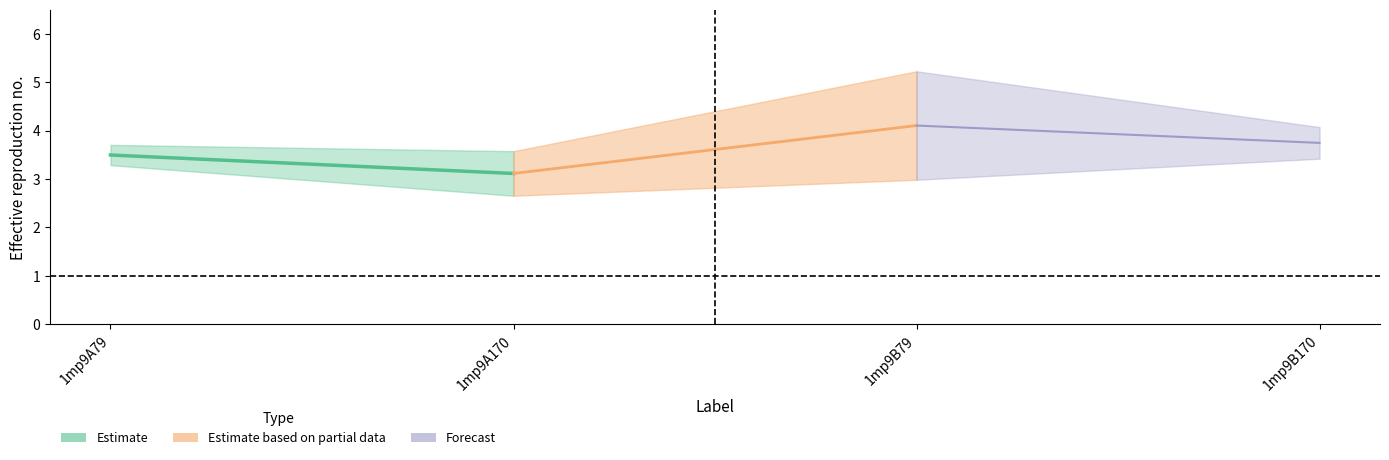

Which has a higher value, 1mp9A170 or 1mp9A79?

1mp9A79